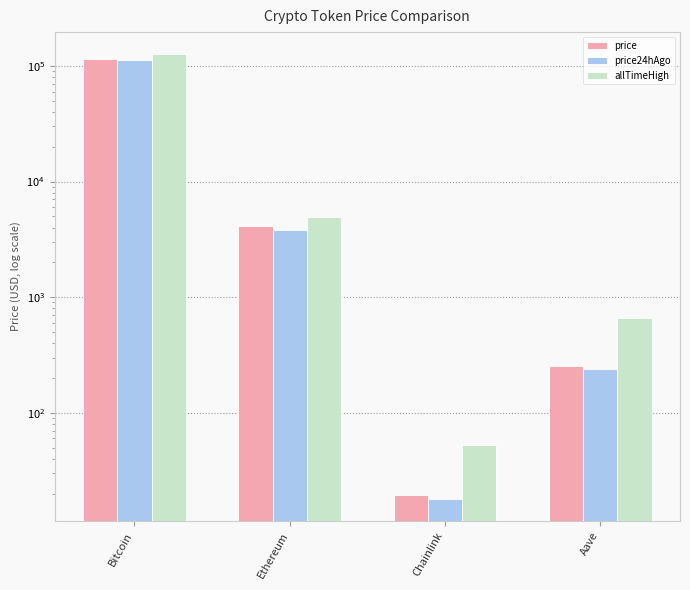

Which category has the highest value in the price24hAgo series?

Bitcoin